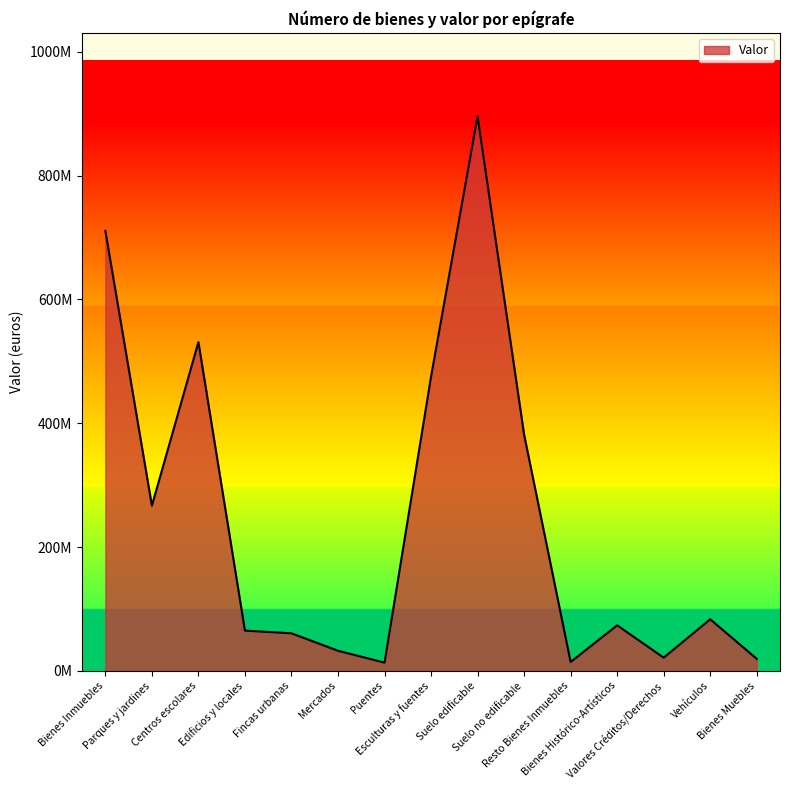

What is the change in value from Parques y jardines to Puentes?

-253524726.4